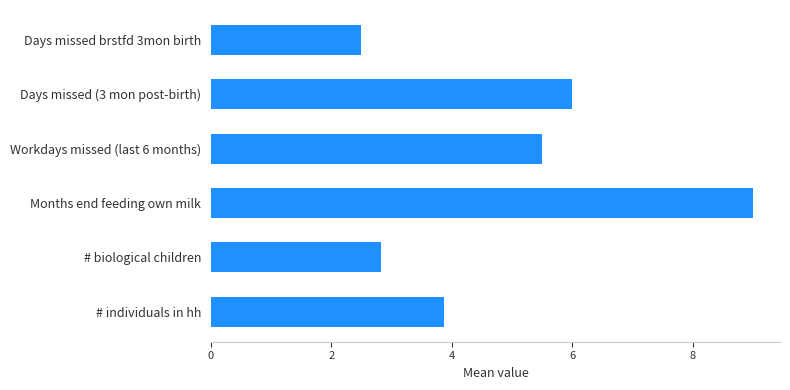

What is the maximum value shown in the chart?

9.0